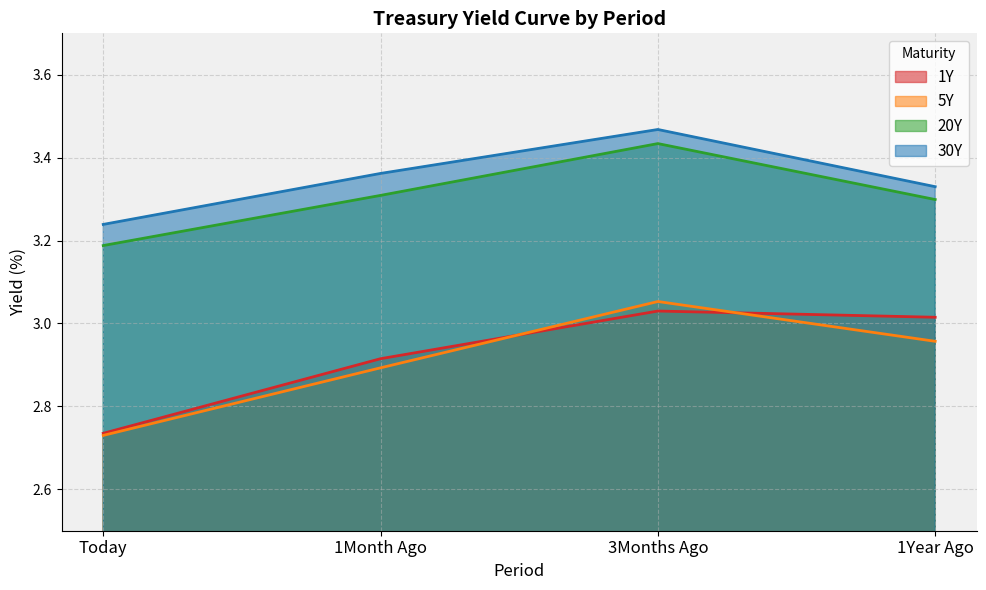

What is the difference between the maximum and minimum values in the 1Y series?

0.3